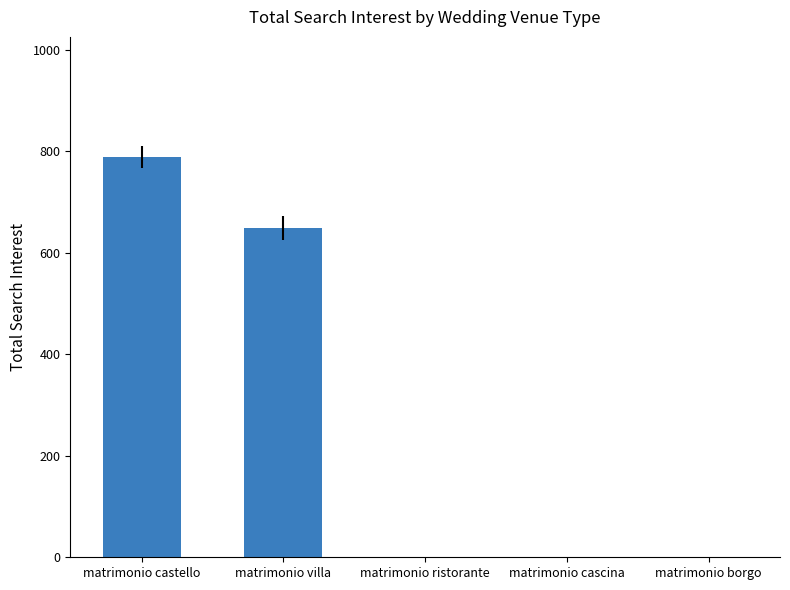

Which category has the highest value across all series?

matrimonio castello